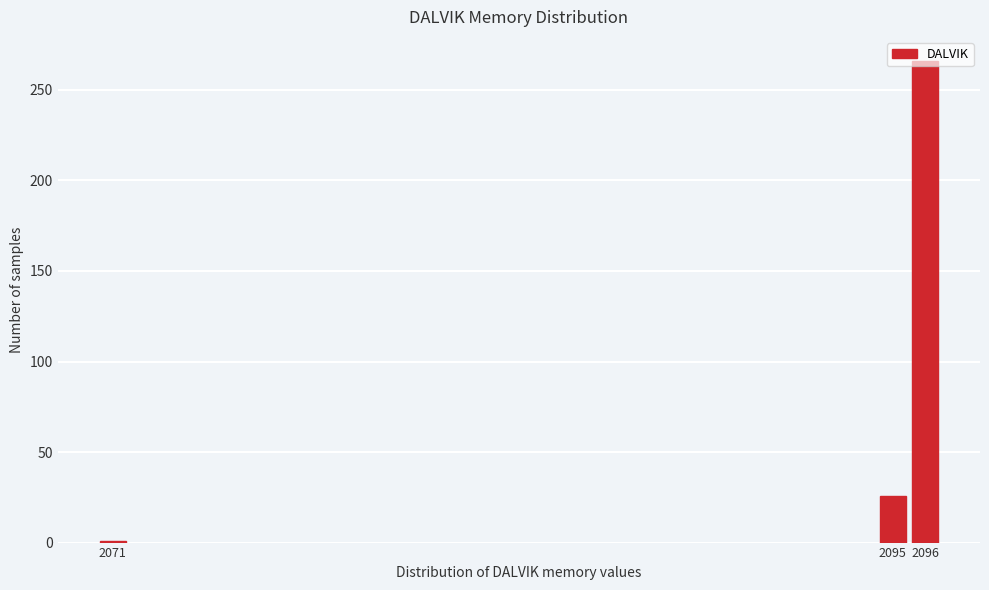

Which label corresponds to the largest value in the chart?

2096